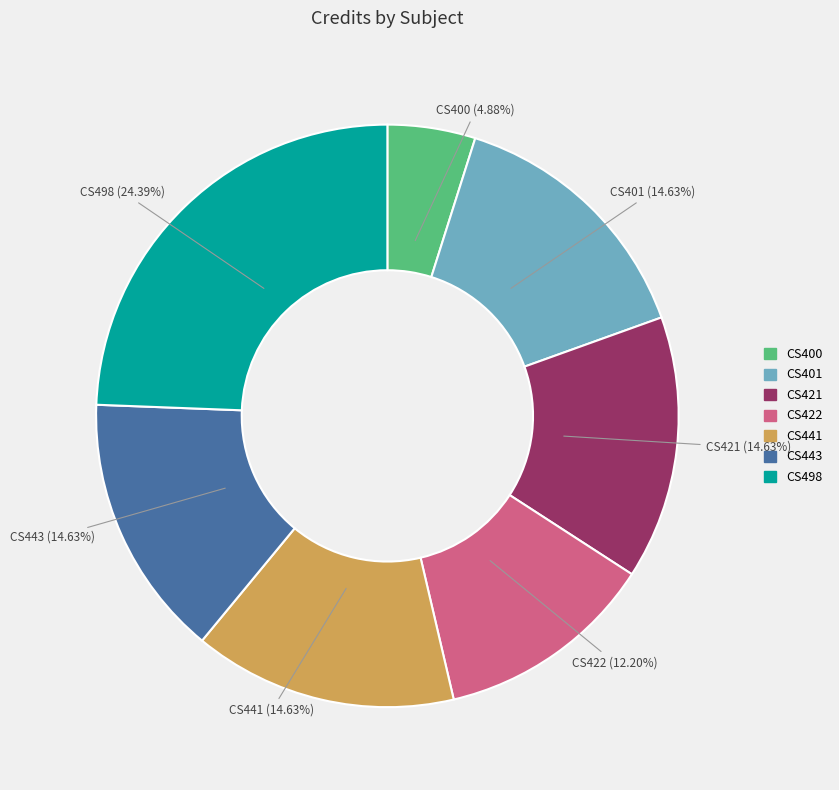

How many segments does this pie chart have?

7